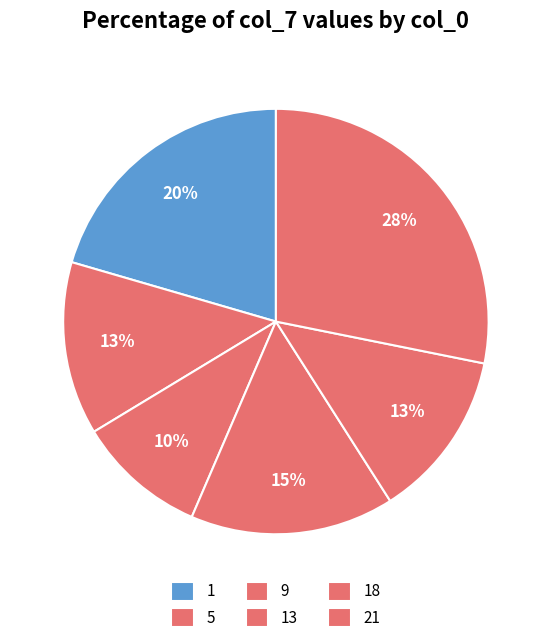

How many segments does this pie chart have?

6